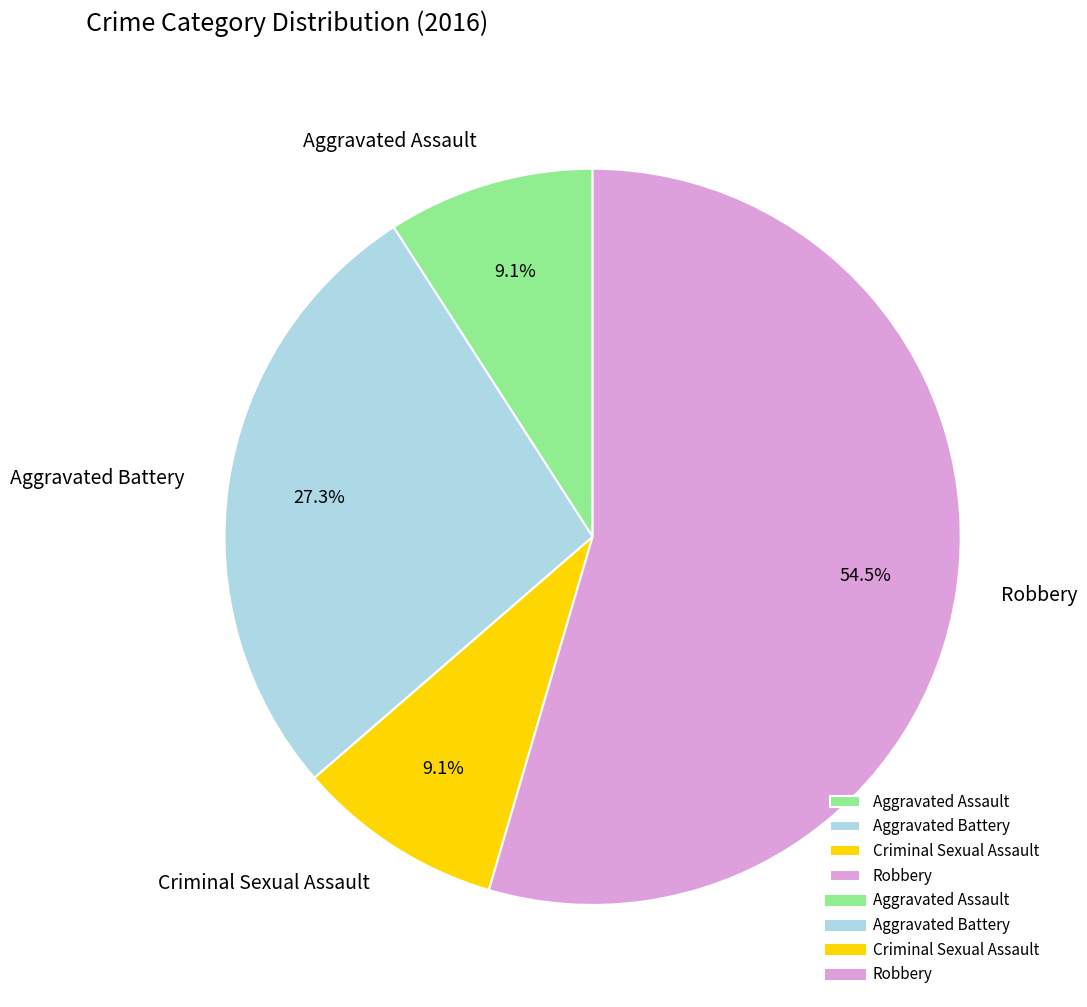

Combined, do Robbery and Aggravated Assault account for over 50%?

Yes